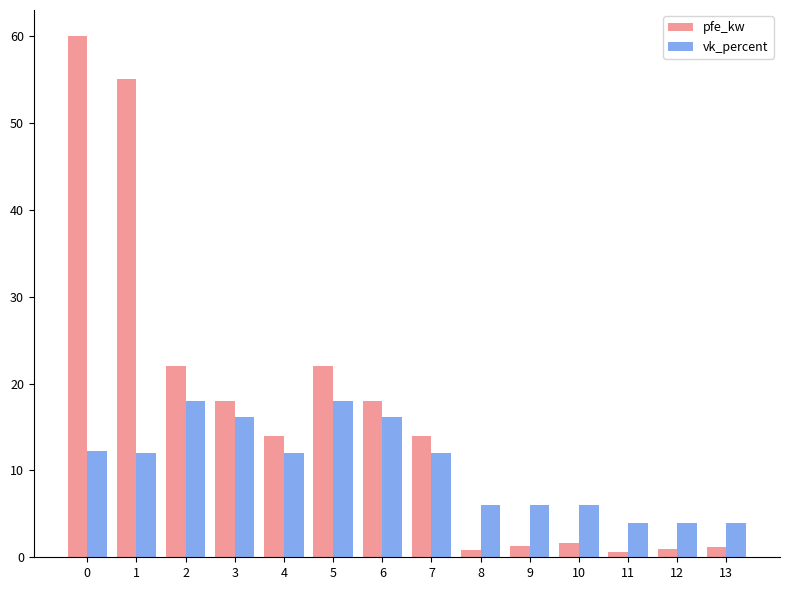

How many groups of bars are there?

14